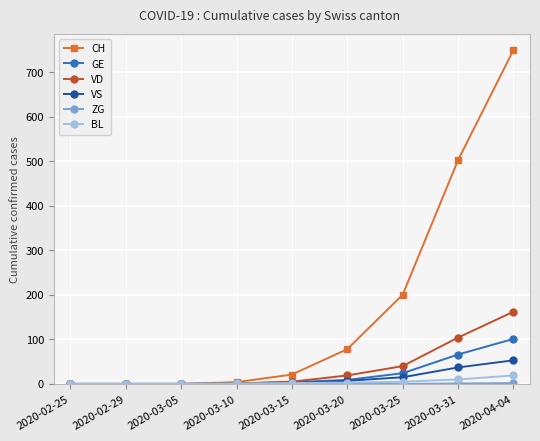

What is the label of the 1st point from the left?

2020-02-25